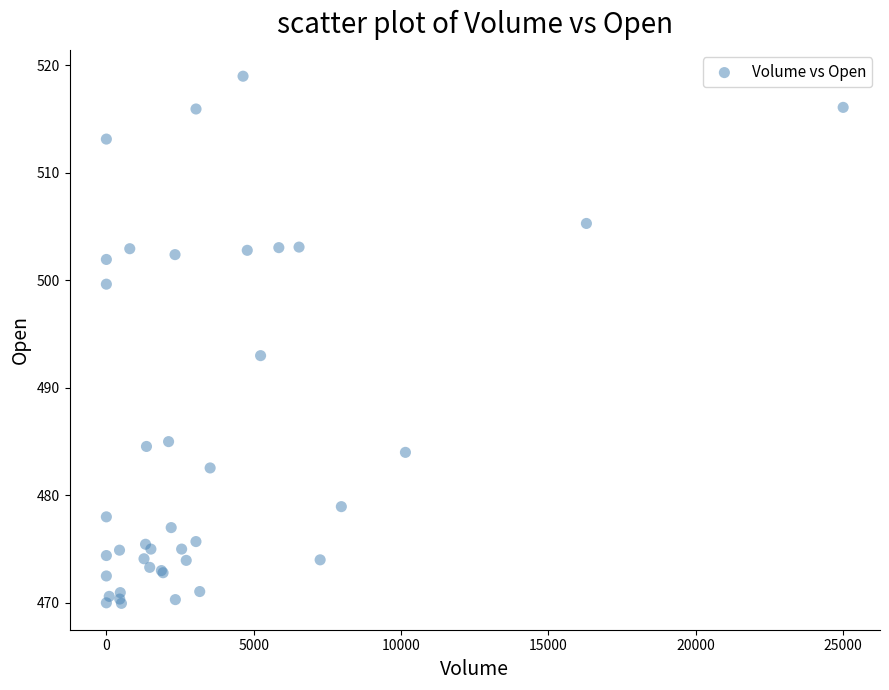

What Y value in the scatter plot is closest to 494?

493.0